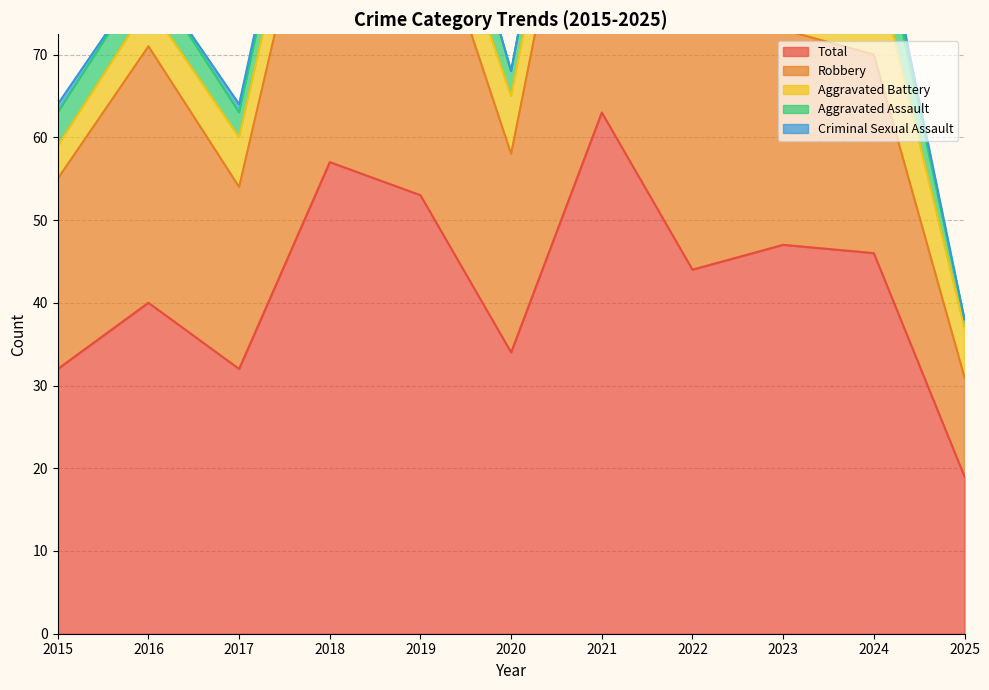

What is the approximate value of Aggravated Battery at 2022?

6